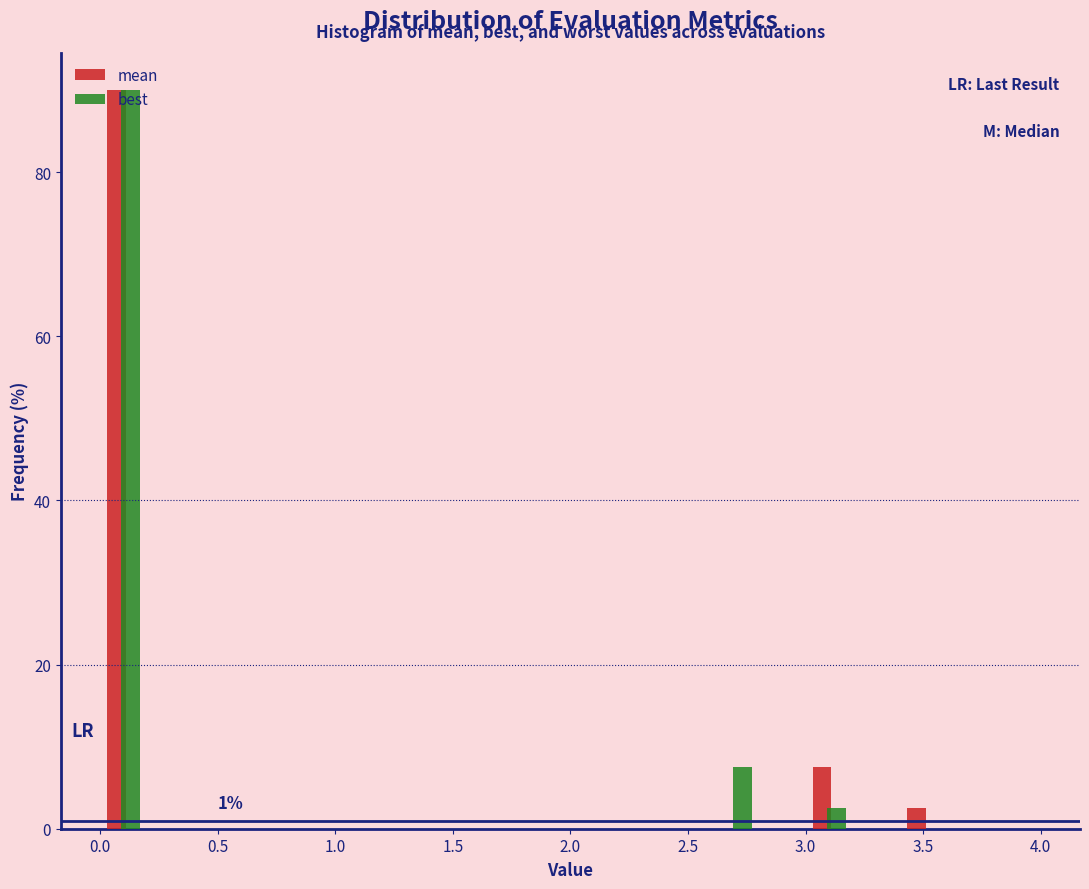

In the mean series, which range on the x-axis has the tallest bar?

0.0 to 0.2